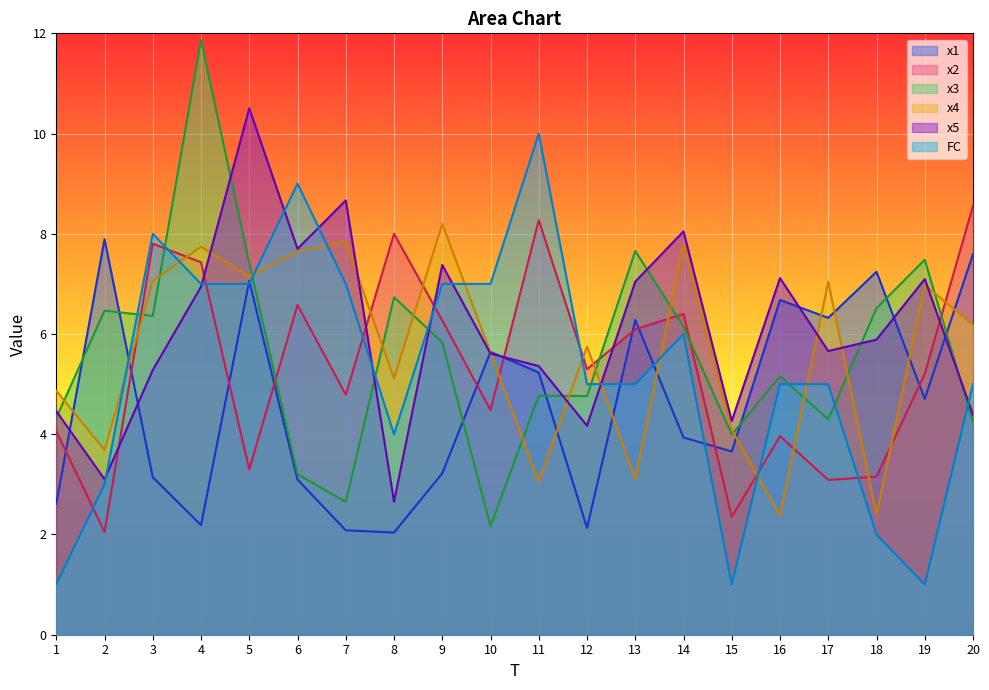

What is the value of the x5 point at the 17th from the left?

5.7